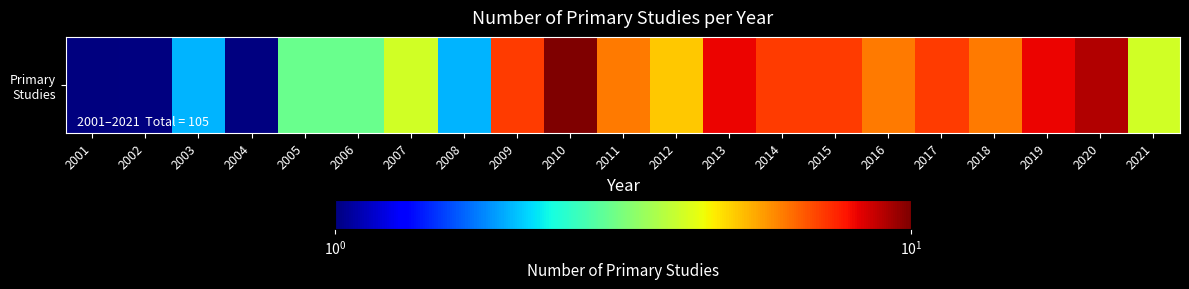

Which category has the highest value across all series?

2010